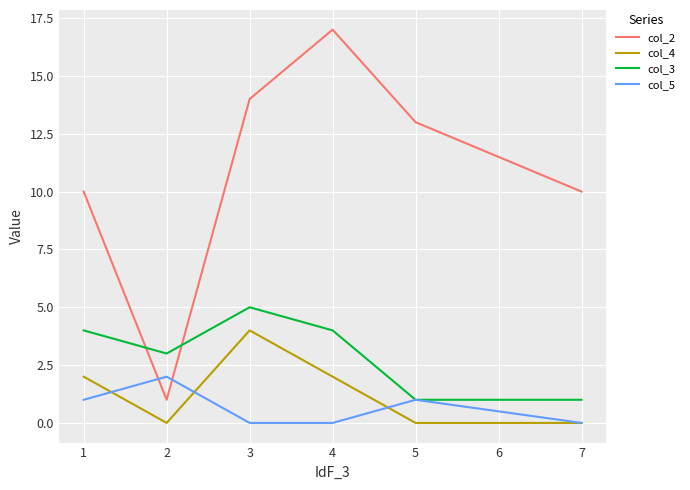

True or false: col_5 has more than 1 interior local peaks.

True